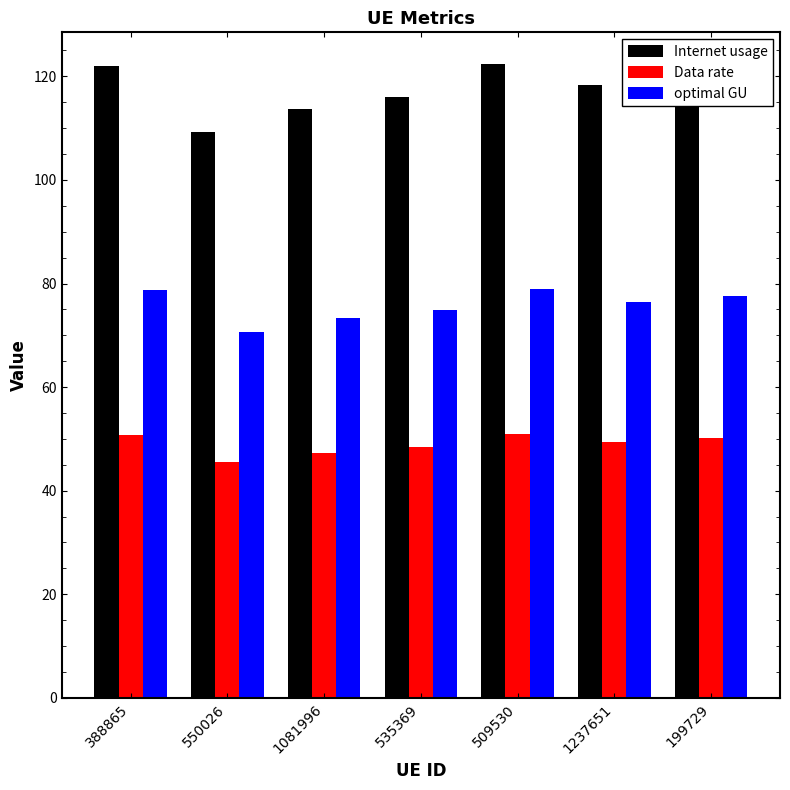

What is the difference between the maximum and second lowest values in the Internet usage series?

8.7